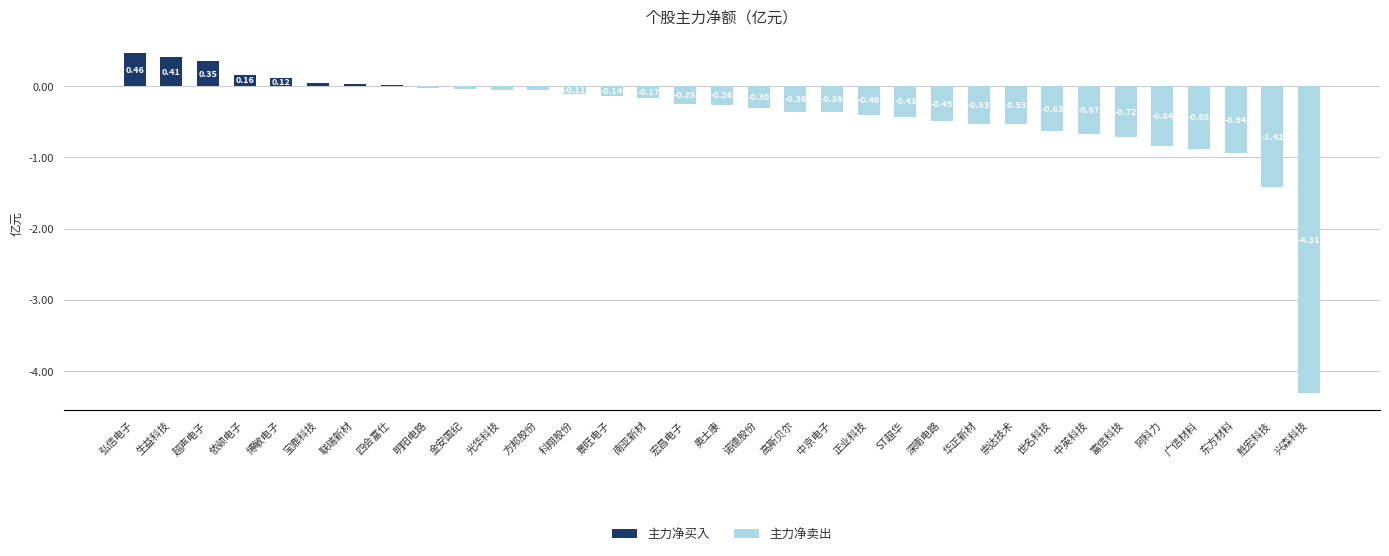

Which has a higher value, 宏昌电子 or 奥士康?

宏昌电子